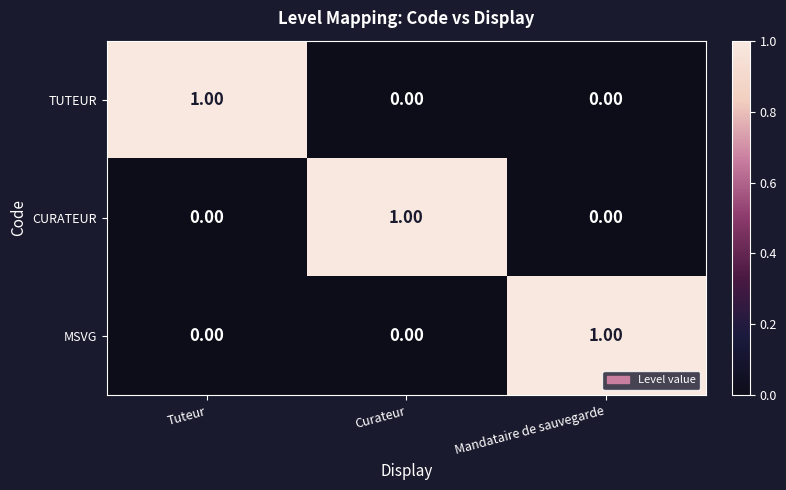

Is the value of CURATEUR at Curateur greater than the value of MSVG at Tuteur?

Yes